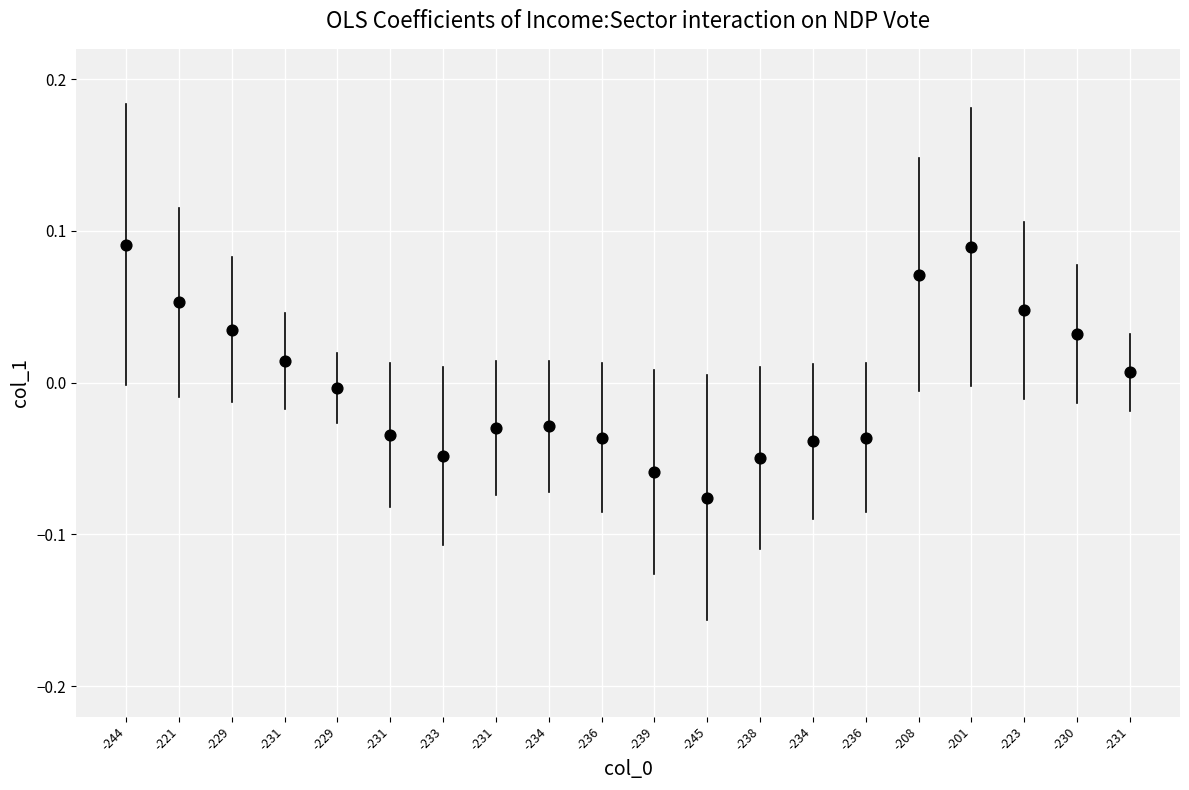

How many data points are displayed?

20